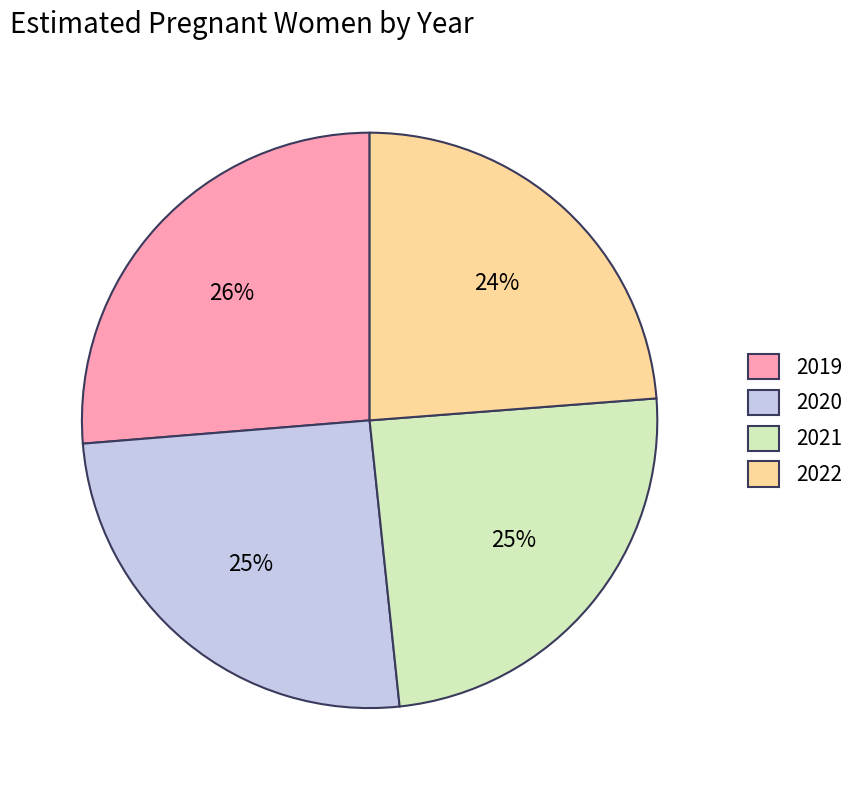

True or false: 2020 accounts for 25% of the total.

True